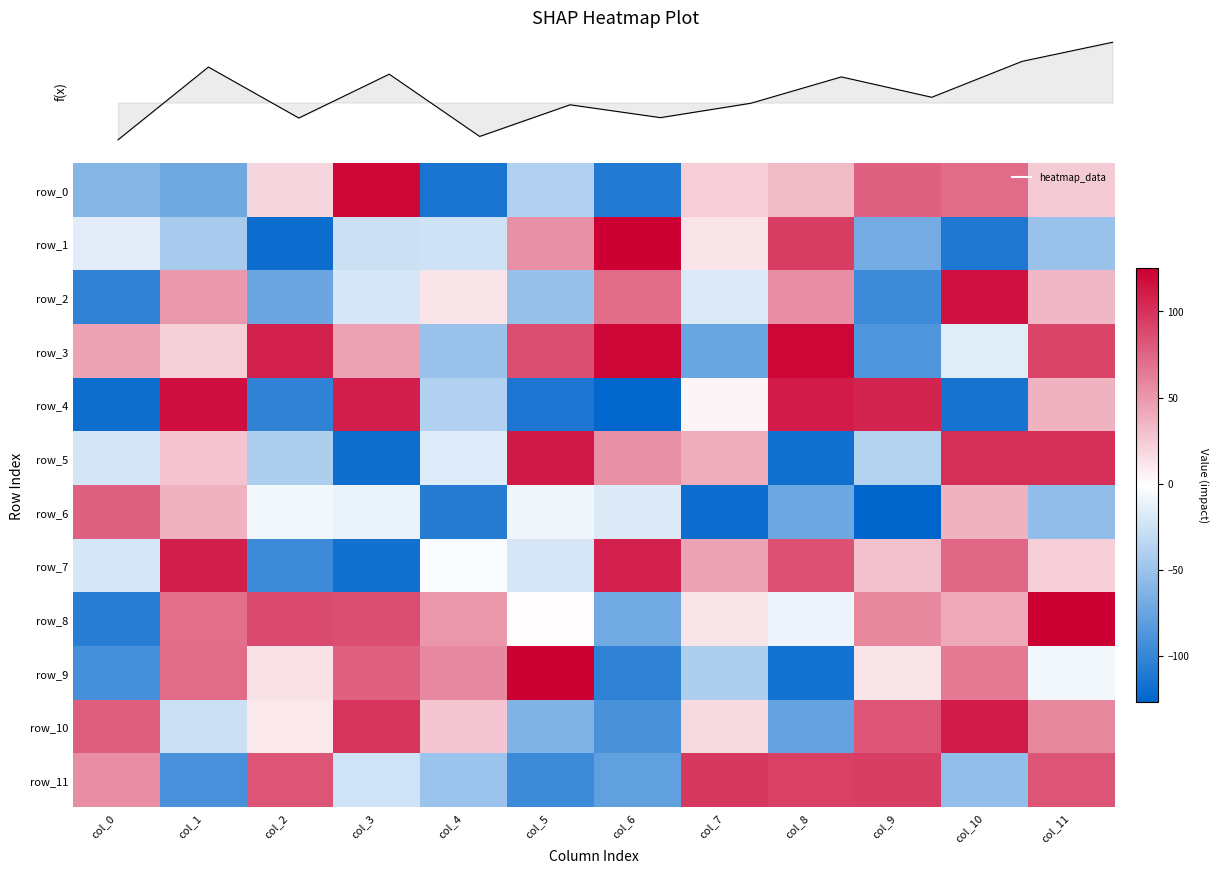

Reading left to right, list all the values displayed in this chart.

row_0: -61	-71	19	121	-115	-39	-110	23	33	76	71	25
row_1: -15	-44	-121	-26	-25	54	125	12	94	-69	-112	-51
row_2: -103	50	-73	-20	12	-52	71	-18	55	-97	116	34
row_3: 44	22	109	45	-51	86	122	-74	122	-87	-16	91
row_4: -120	118	-103	110	-39	-113	-126	4	111	107	-116	37
row_5: -22	28	-41	-120	-17	112	54	40	-119	-38	102	102
row_6: 76	37	-6	-11	-108	-8	-18	-121	-72	-127	37	-55
row_7: -20	110	-97	-118	-3	-21	108	44	84	30	73	23
row_8: -107	70	88	86	51	0	-70	12	-9	58	42	125
row_9: -92	71	13	77	57	125	-104	-41	-117	12	64	-7
row_10: 78	-26	10	99	27	-64	-90	17	-77	82	111	58
row_11: 55	-91	83	-24	-50	-97	-78	97	93	94	-54	83